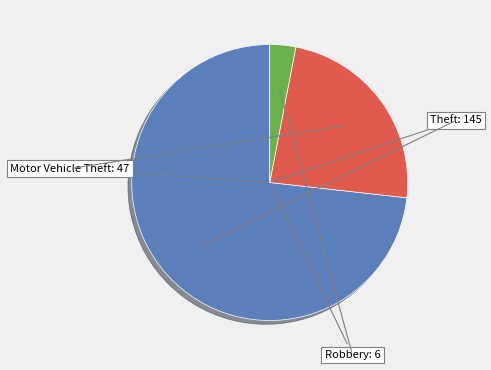

Which slice is the smallest?

Robbery